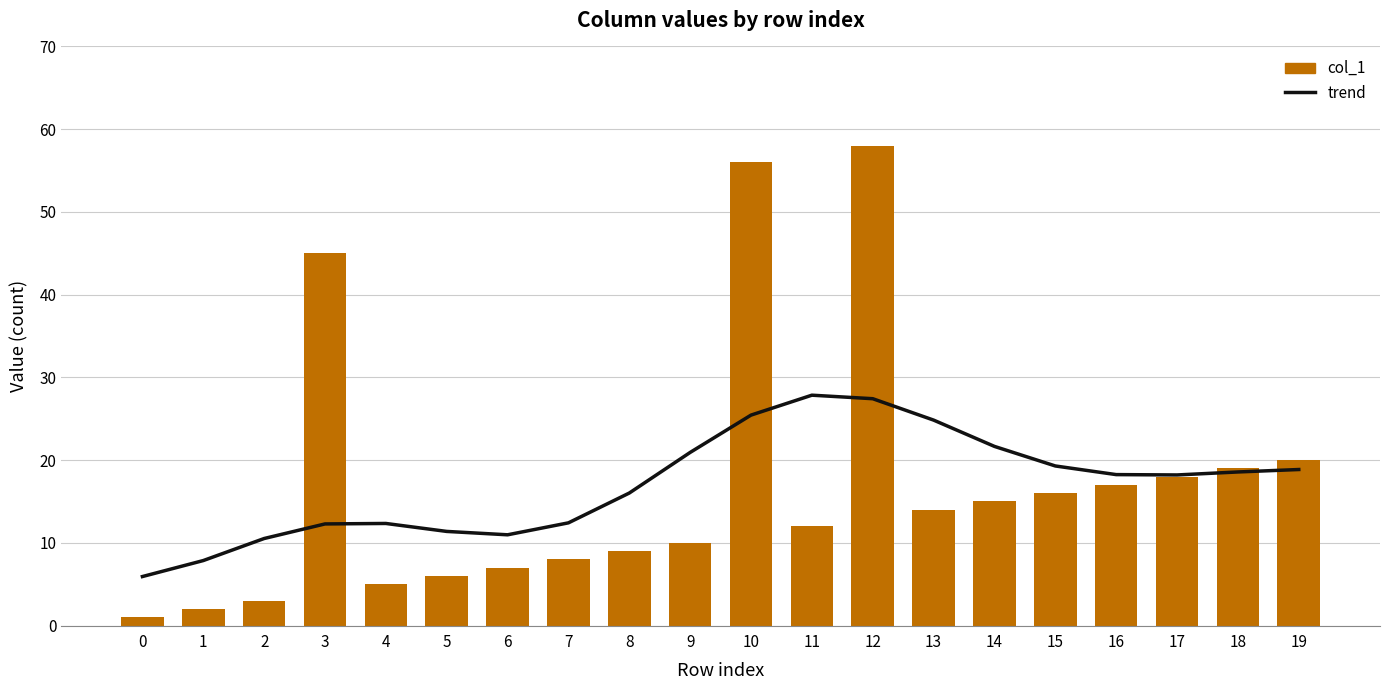

What is the average value of the col_1 series?

17.1